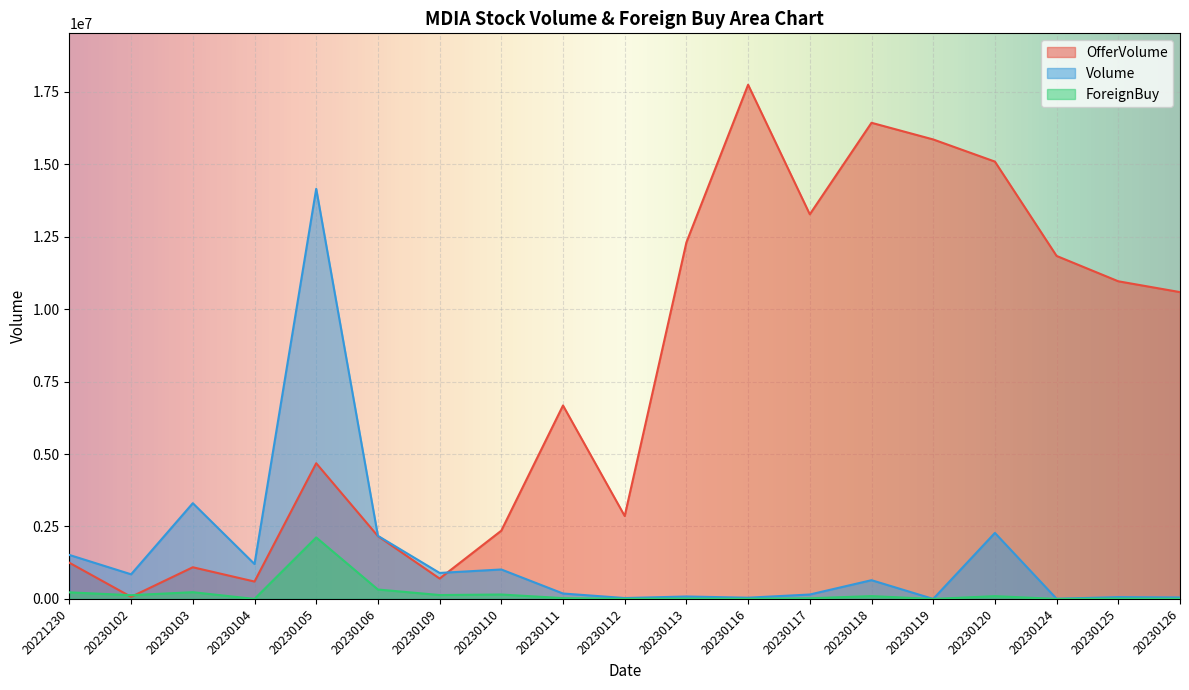

Reading left to right, list all the values displayed in this chart.

OfferVolume: 1247800	72000	1092900	600000	4682500	2168000	703400	2355800	6676300	2861400	12303500	17743900	13273300	16431500	15856400	15092300	11836400	10961600	10588200
Volume: 1517500	849800	3303700	1204400	14154400	2177300	897300	1016400	187200	31100	84000	42600	152400	646800	500	2278200	6200	62200	50500
ForeignBuy: 227100	128800	232700	0	2122000	324800	134600	152500	28000	4600	12400	5200	22900	97000	0	96000	0	12400	5800